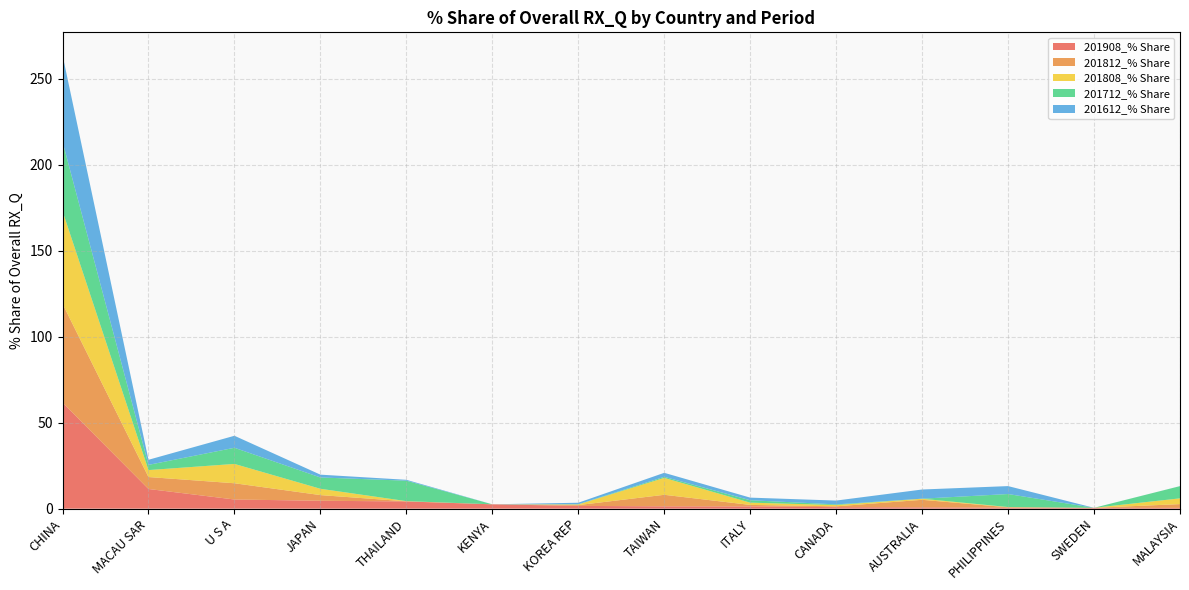

Reading right to left, what are all the values shown in this chart?

201908_% Share: 0.5	0.5	0.6	0.8	0.9	1.3	1.4	1.6	2.5	4.2	4.6	5.3	11.5	61.7
201812_% Share: 2.2	0.0	0.2	4.4	0.5	0.9	6.7	0.5	0.0	0.1	3.3	9.5	7.0	57.5
201808_% Share: 3.3	0.0	0.1	0.6	0.7	1.3	9.8	0.4	0.0	0.1	3.7	11.2	4.0	53.9
201712_% Share: 7.1	0.0	7.6	0.0	0.4	1.4	0.6	0.1	0.0	11.9	6.6	9.4	3.0	40.4
201612_% Share: 0.0	0.0	4.6	5.3	2.2	1.5	2.3	0.9	0.0	0.5	1.6	7.0	3.0	50.4